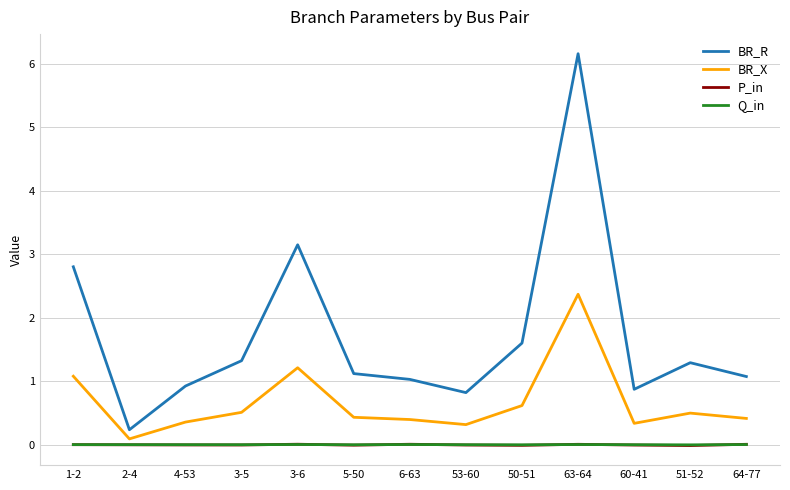

Between 3-6 and 64-77, which series saw the biggest shift?

BR_R